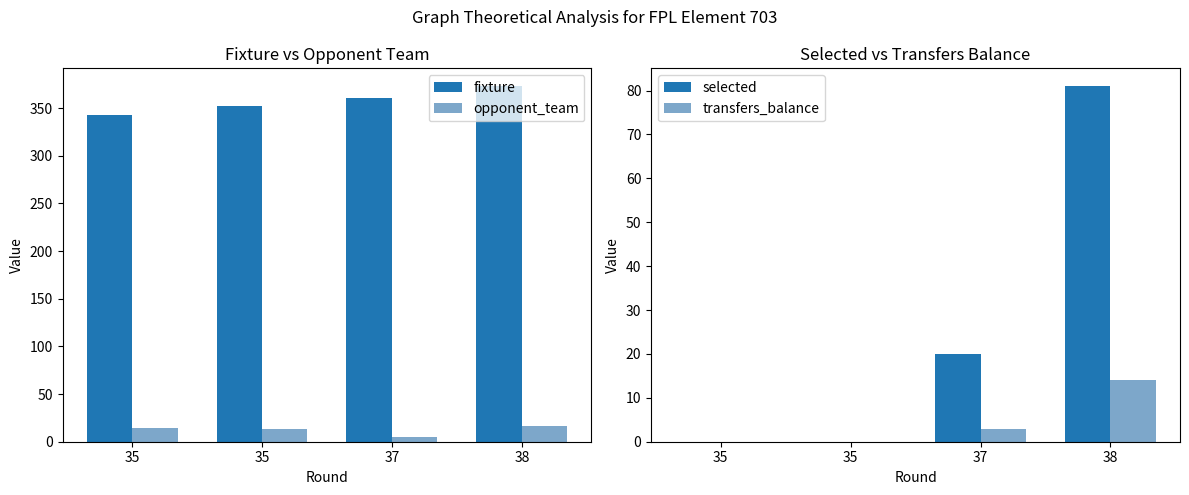

At which category is the sum across all series the highest?

38